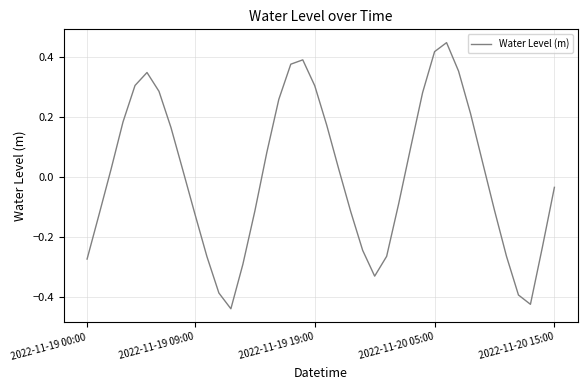

What is the difference between the maximum and minimum values?

0.9